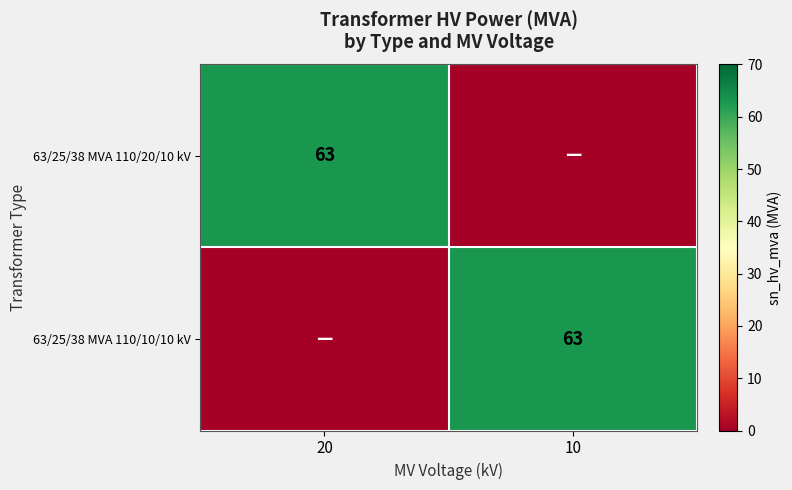

The 63/25/38 MVA 110/20/10 kV series shows 63 at 20. True or false?

True